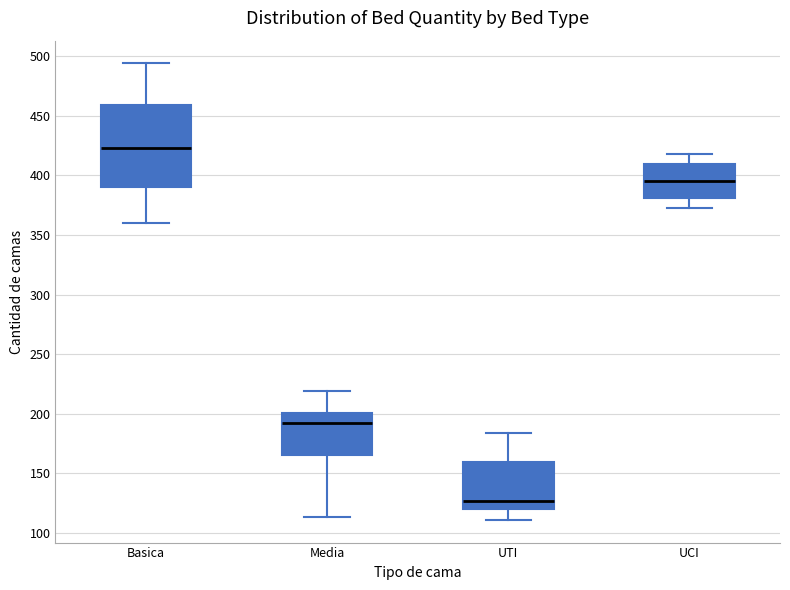

Reading left to right, transcribe this box plot: for each box, give where its median line is, the range the box spans, and where its two whiskers end, as read against the y-axis. The values are not printed on the chart, so give them approximately, as read against the axis.

Basica: median 425, box 390 to 460, whiskers 360 to 495
Media: median 195, box 165 to 200, whiskers 115 to 220
UTI: median 125, box 120 to 160, whiskers 110 to 185
UCI: median 395, box 380 to 410, whiskers 375 to 420